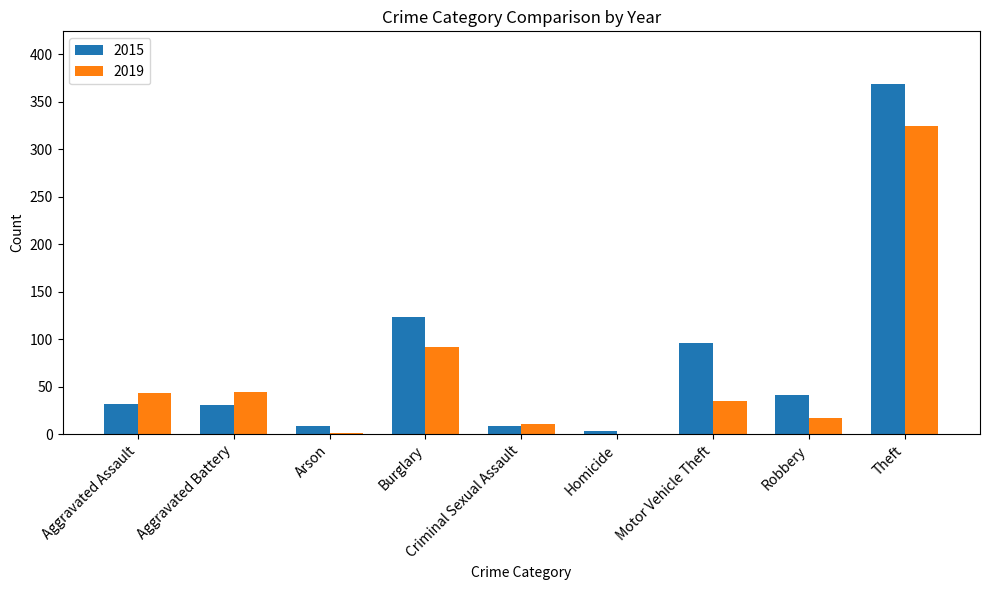

Where does the 2019 series first go above 35?

Aggravated Assault